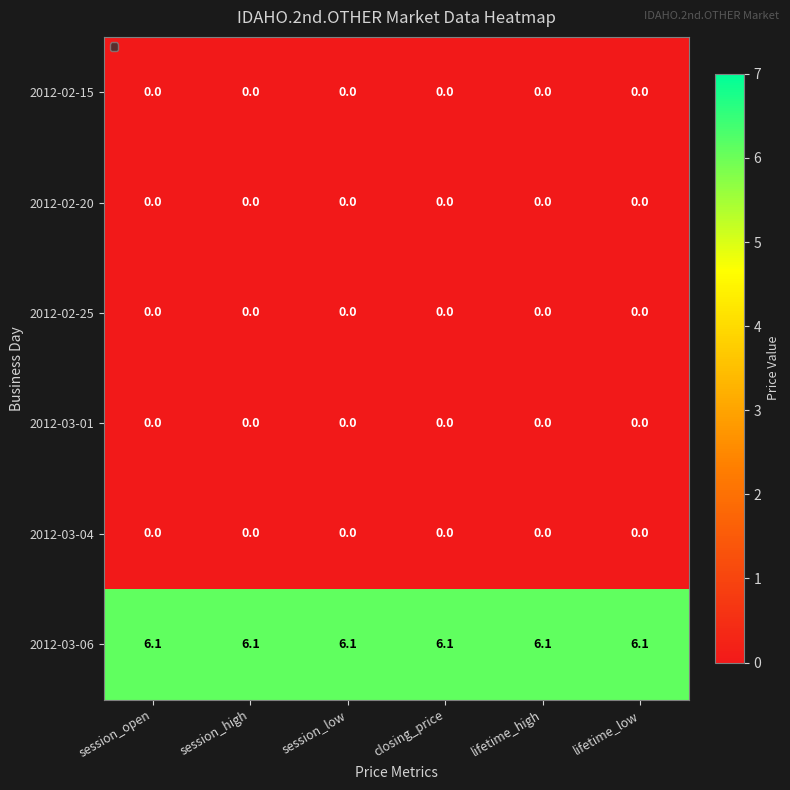

How many series are shown in this chart?

6